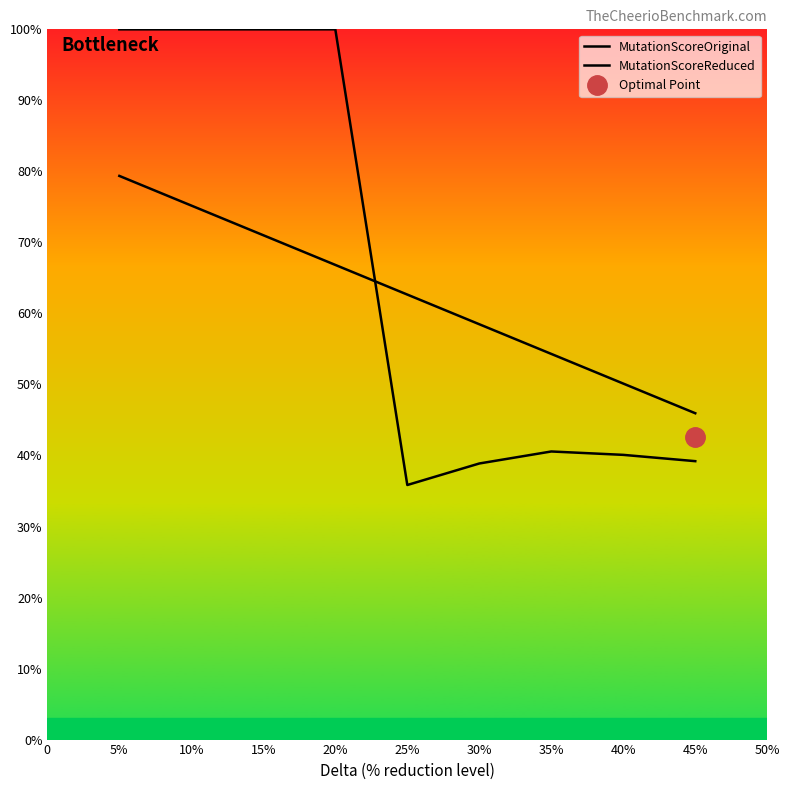

How many data points in MutationScoreOriginal are less than 62?

4